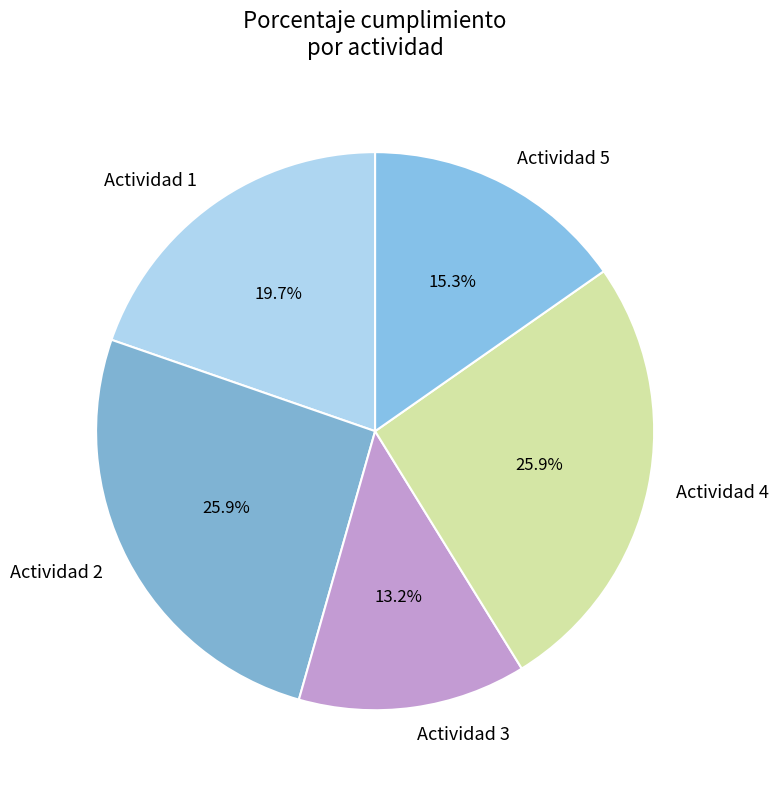

Combined, do Actividad 5 and Actividad 1 account for over 50%?

No